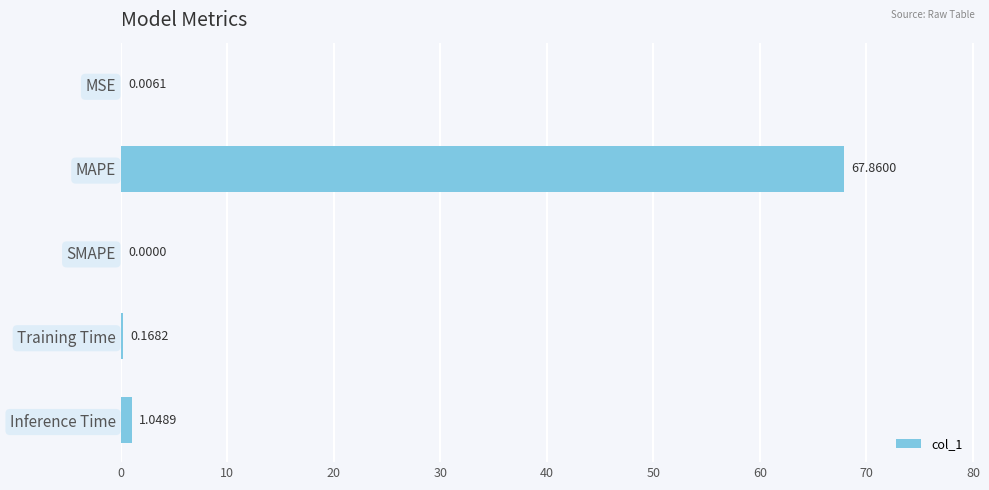

How many values are above zero?

4